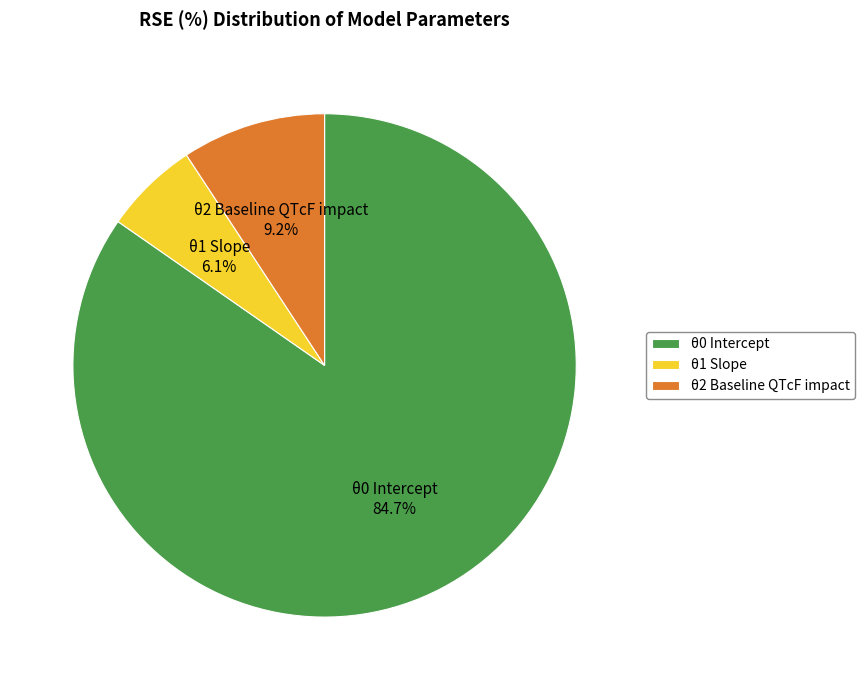

How much of the chart is everything except θ1 Slope?

93.9%